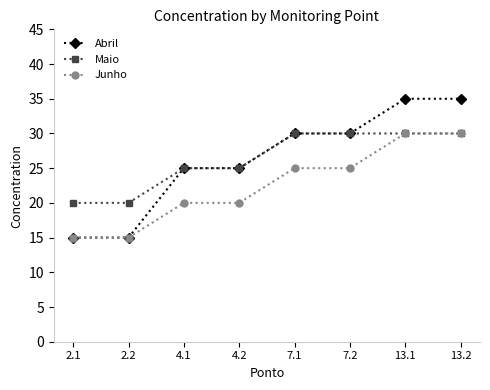

At how many categories does at least one series exceed 22?

6